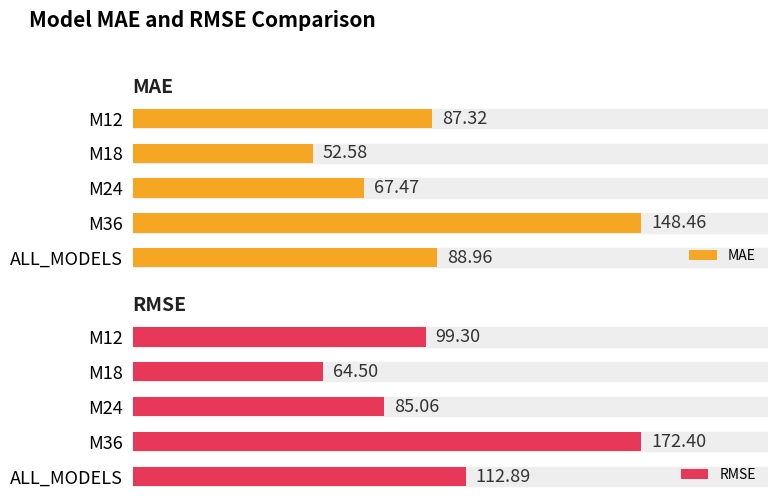

Rank the categories by MAE value from lowest to highest.

M18, M24, M12, ALL_MODELS, M36